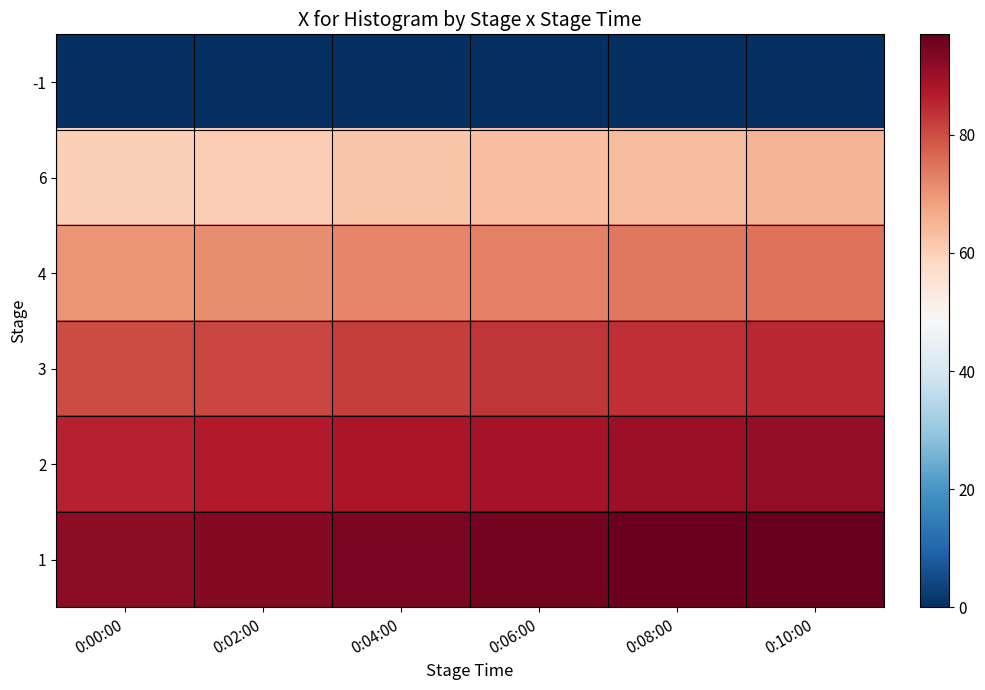

At how many categories does at least one series exceed 80?

6